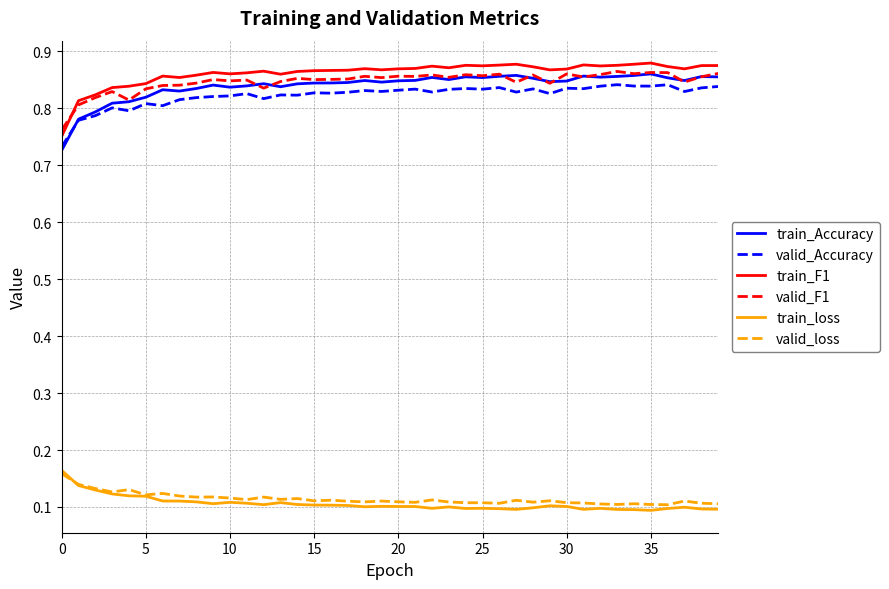

True or false: valid_loss and train_F1 cross at least once.

False